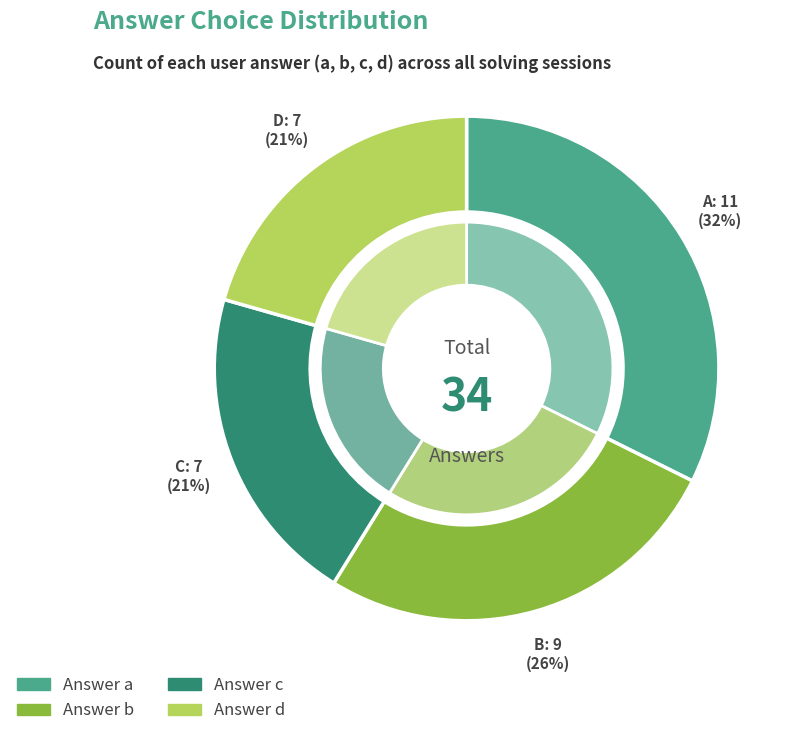

Is there a majority slice in this chart?

No